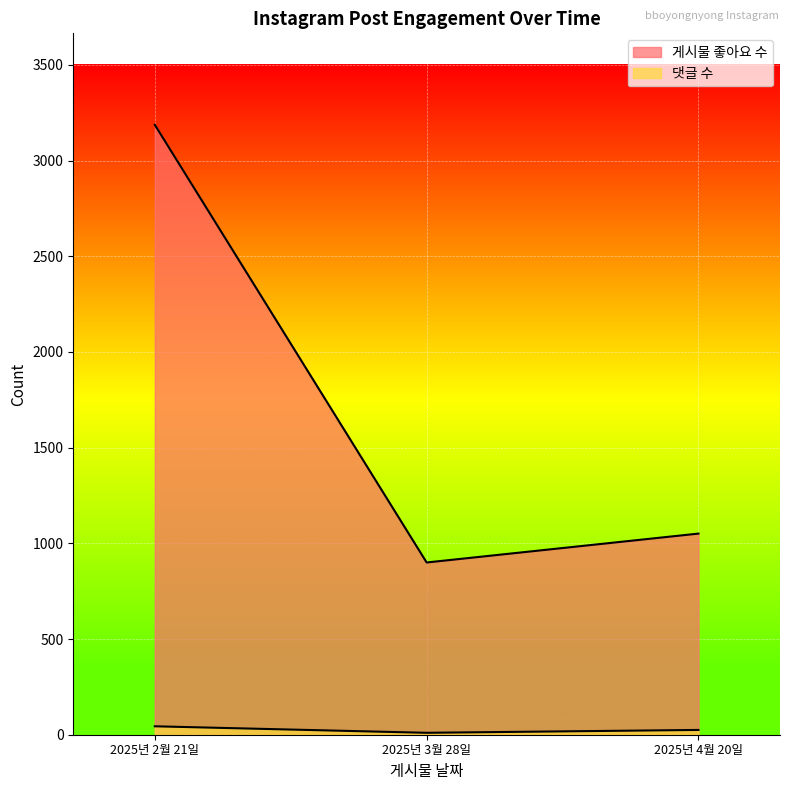

What position from the right is 2025년 3월 28일?

2